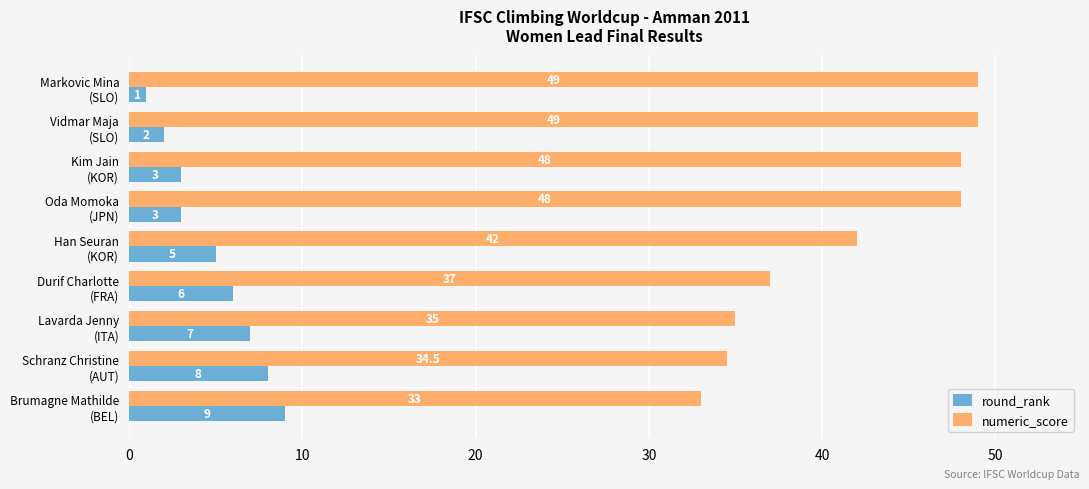

List the series in order of their overall mean, lowest first.

round_rank, numeric_score